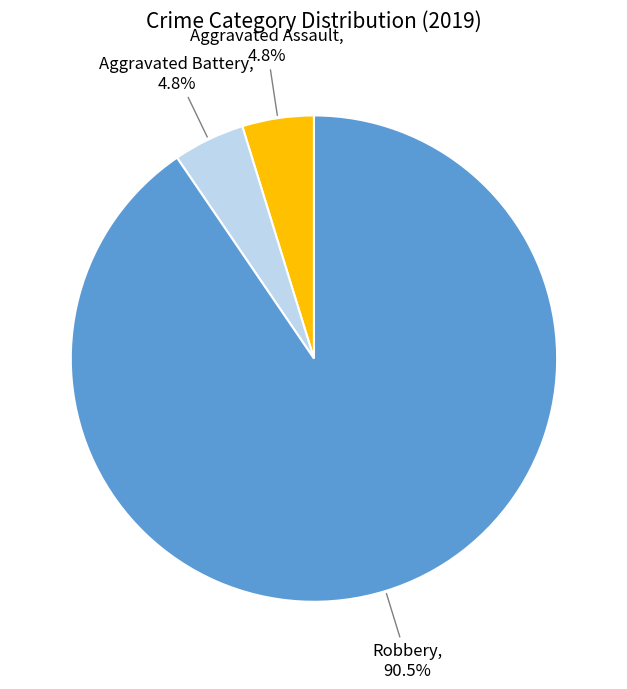

Is there a majority slice in this chart?

Yes